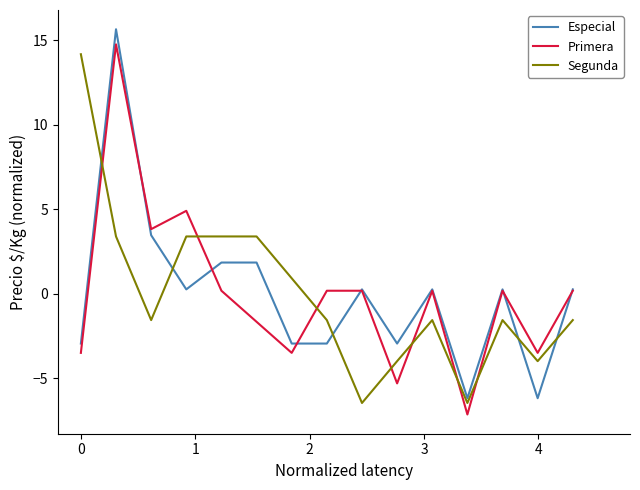

What is the maximum value shown in the chart?

15.6